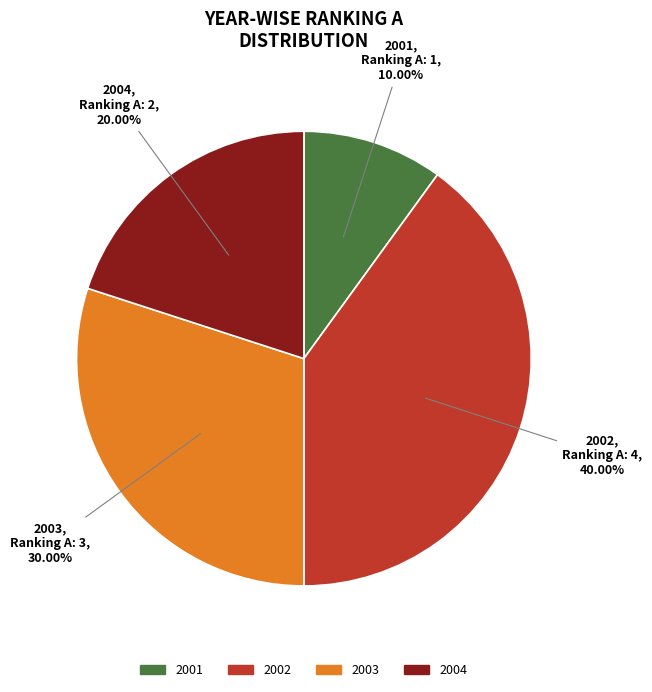

What percentage do 2002 and 2004 together represent?

60.0%